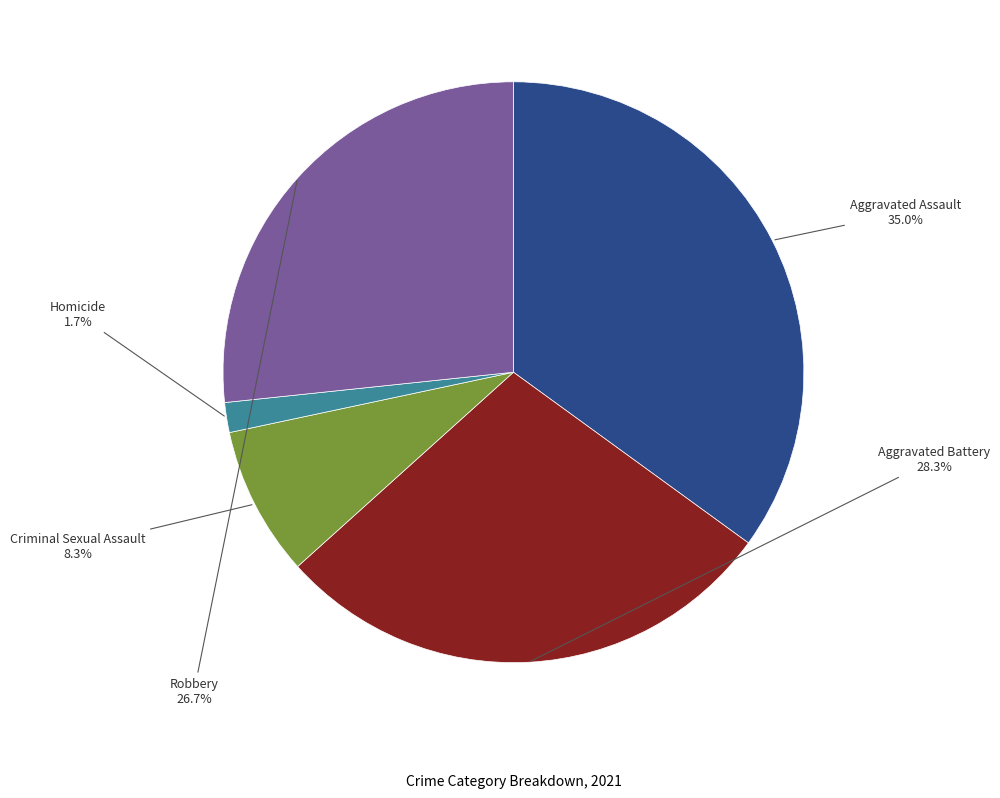

Is it true that Criminal Sexual Assault is 8% of the pie?

True